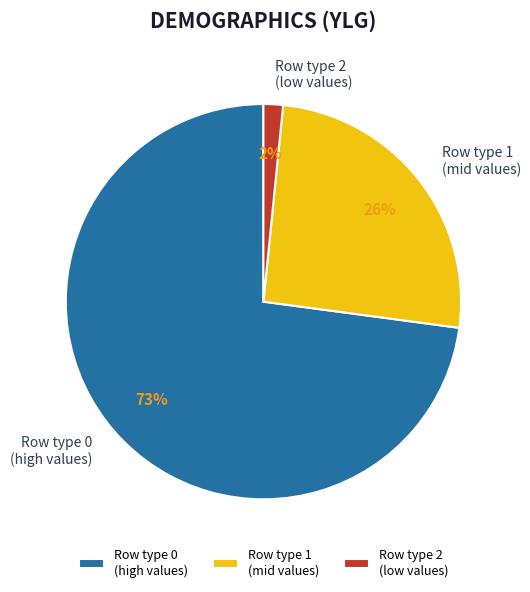

Is there any slice that represents more than half of the pie?

Yes